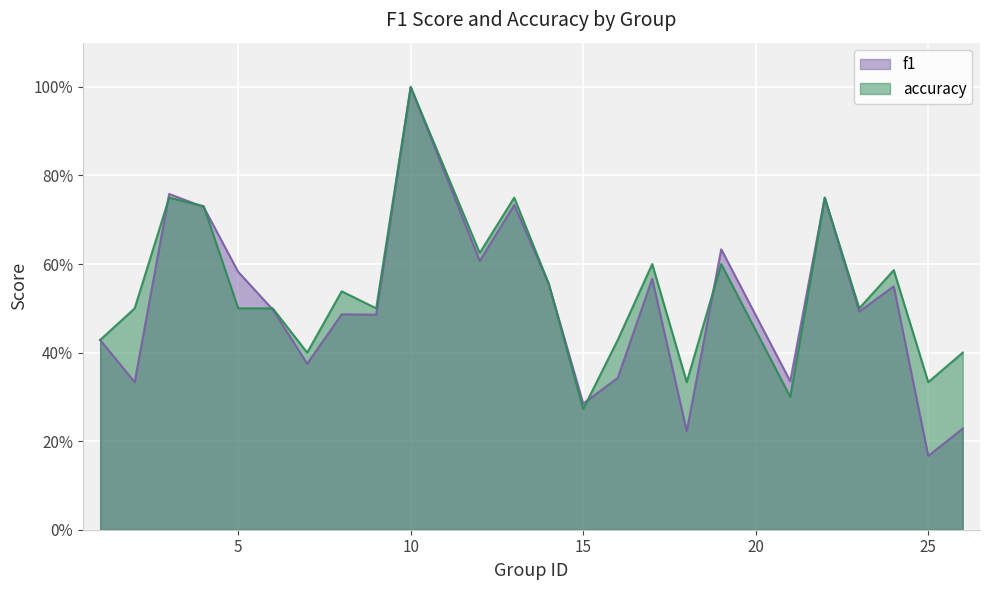

In f1, how many points are higher than both neighbors (excluding endpoints)?

8